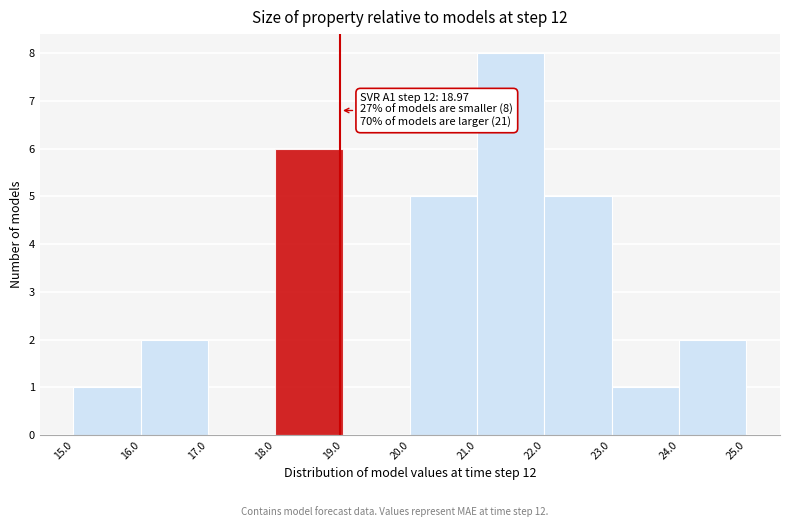

Over which range of the x-axis is the bar tallest?

21.0 to 22.0